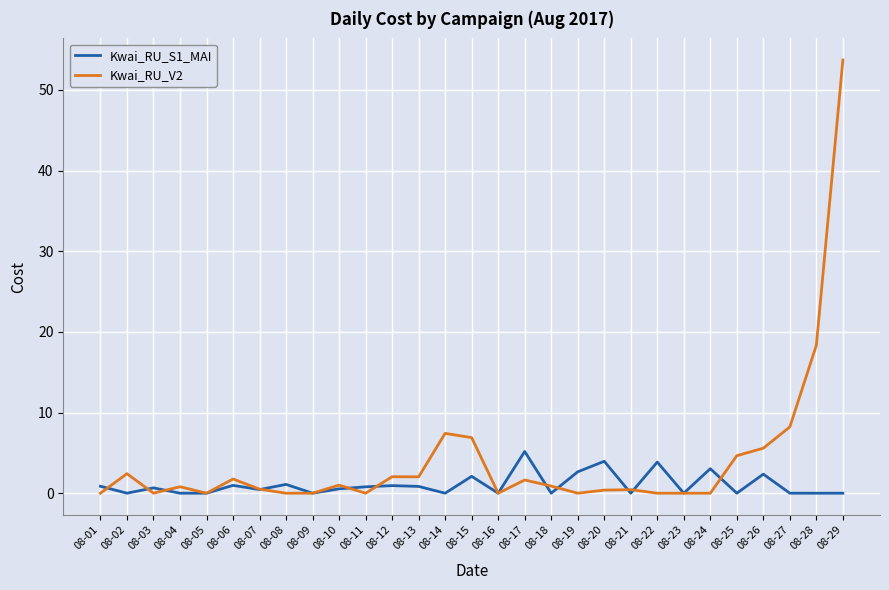

What is the total value across all series at 08-17?

6.8